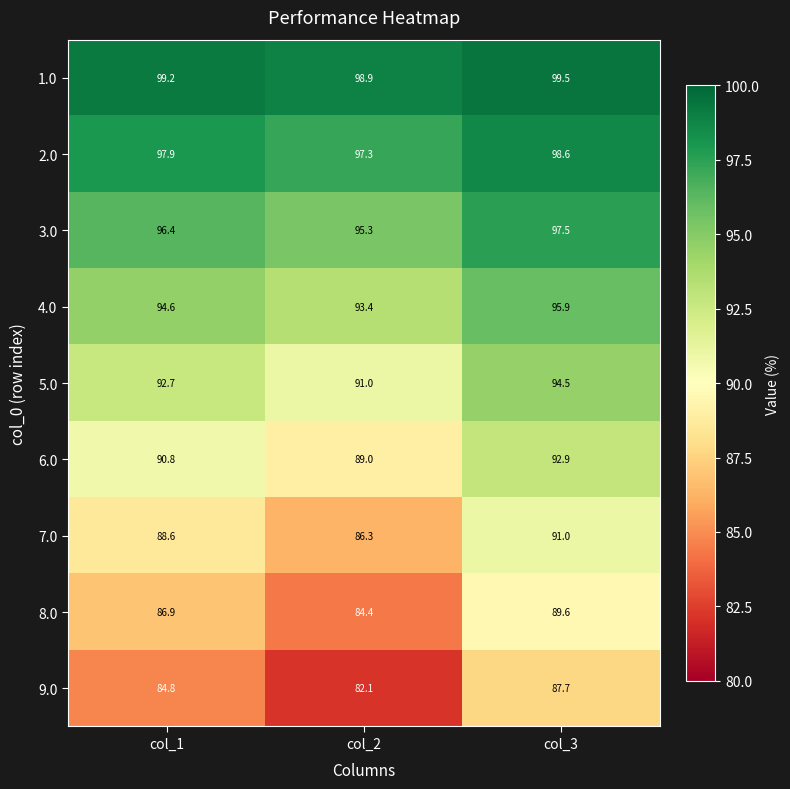

At how many categories does at least one series exceed 94?

3